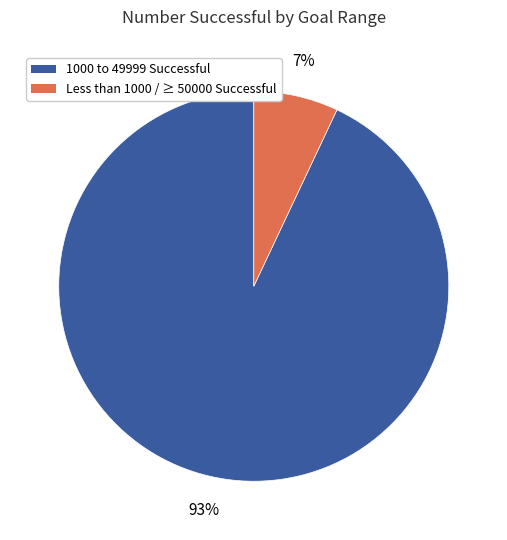

Is there a majority slice in this chart?

Yes